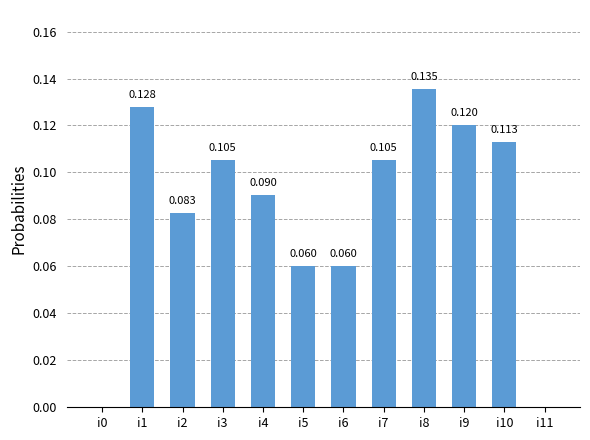

At which category does the chart reach its peak across all series?

i8